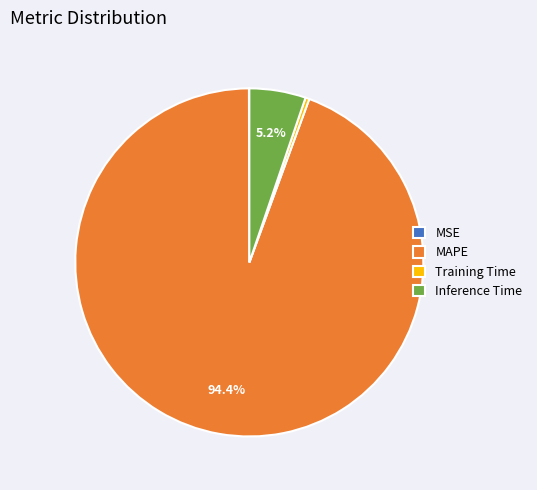

To the nearest percent, what portion does Inference Time represent?

5%